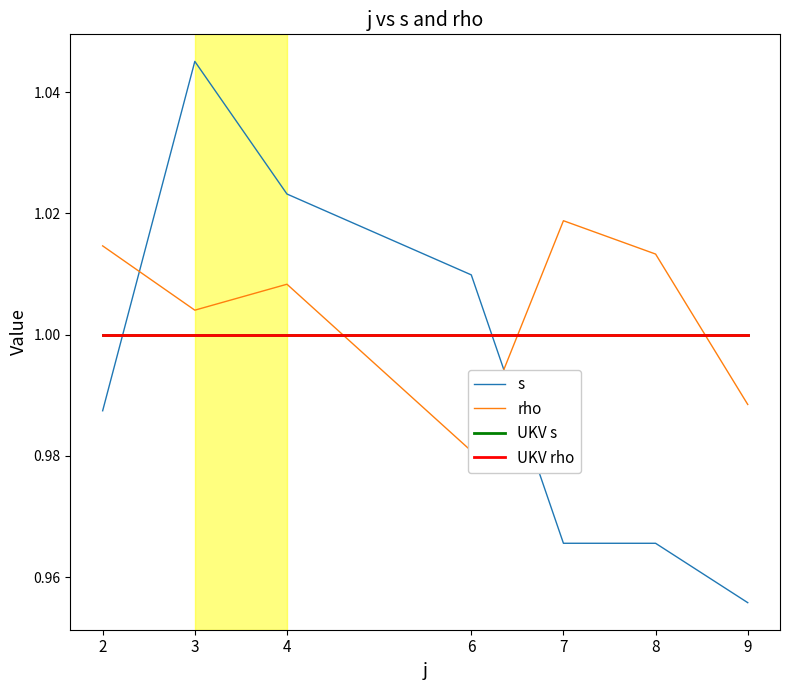

What is the total value across all series at 3?

4.0